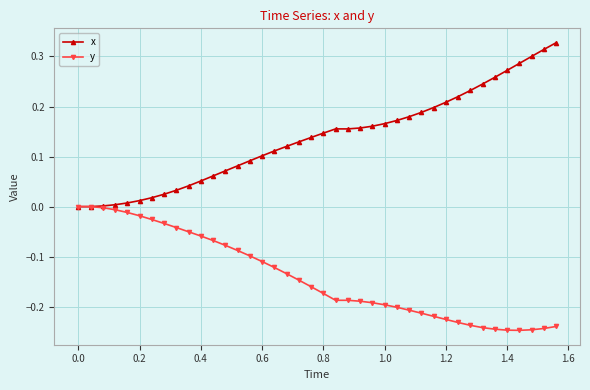

Which series has the largest total across all categories?

x